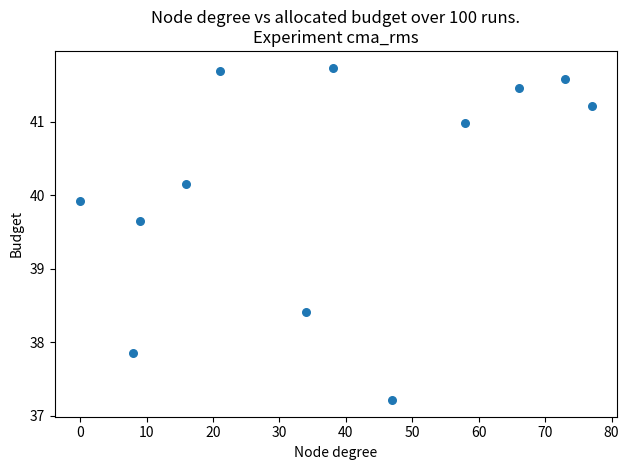

What Y value in the scatter plot is closest to 39?

38.4